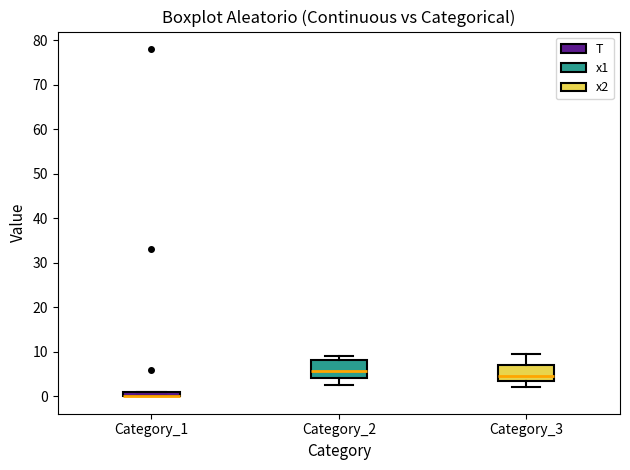

Where is the lower edge of the box for Category_2 on the y-axis? The values are not printed on the chart, so give them approximately, as read against the axis.

4